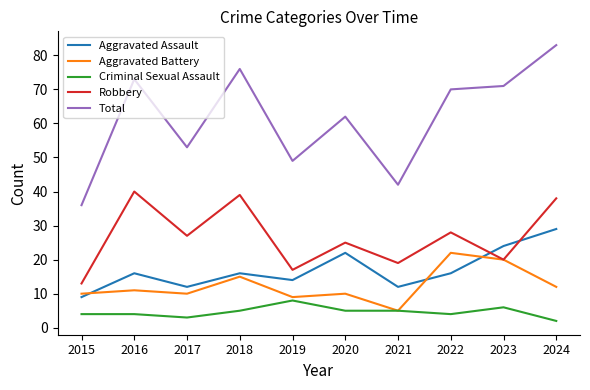

Between which two adjacent categories do Aggravated Assault and Aggravated Battery first intersect?

2015 and 2016